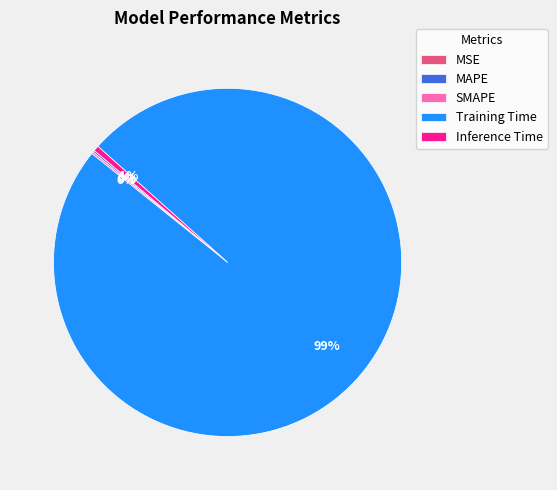

To the nearest percent, what is the average slice percentage?

20%